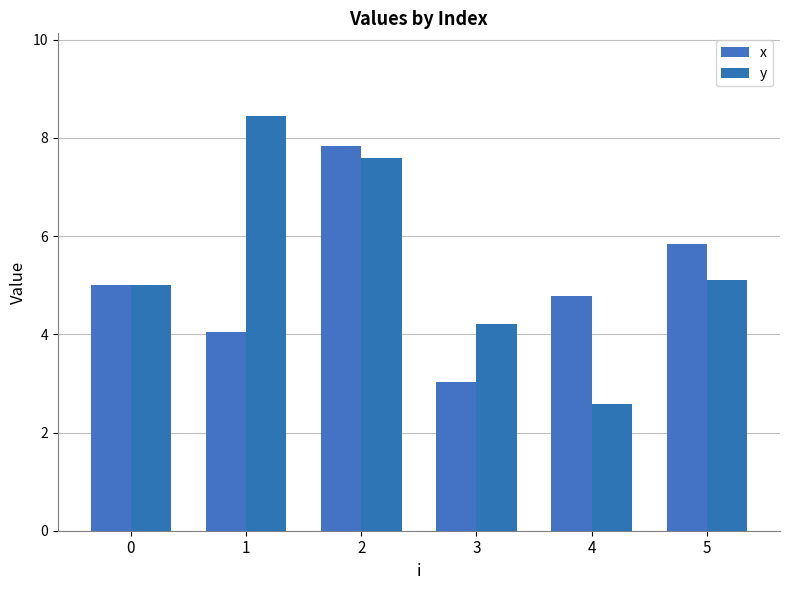

What is the average value of the y series?

5.5